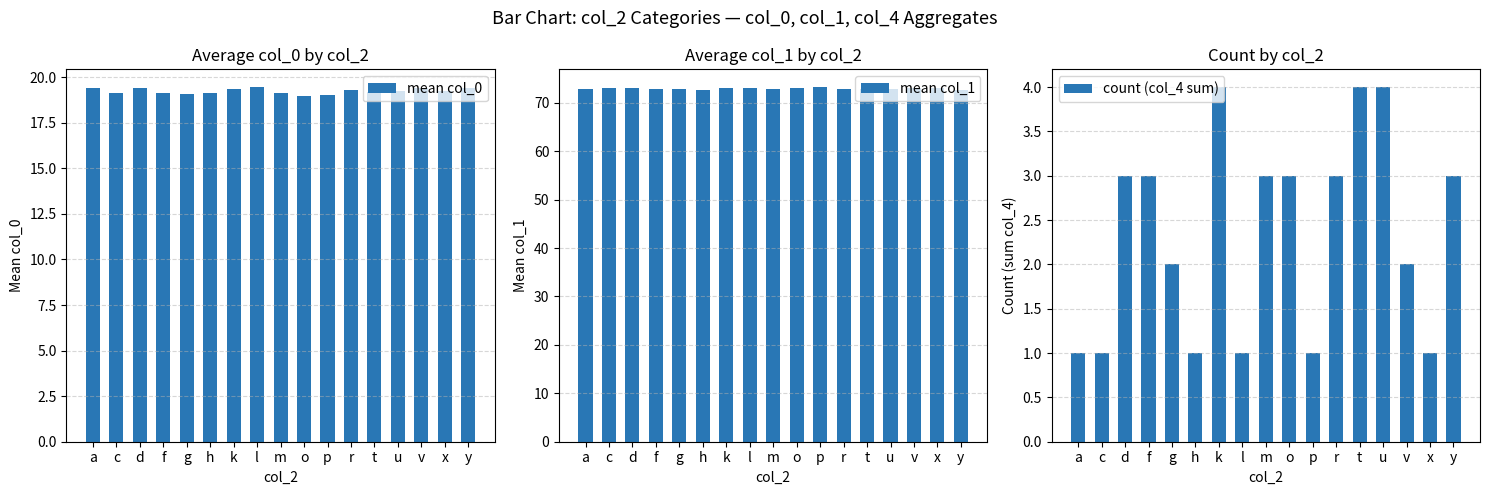

What is the maximum value shown in the chart?

73.2